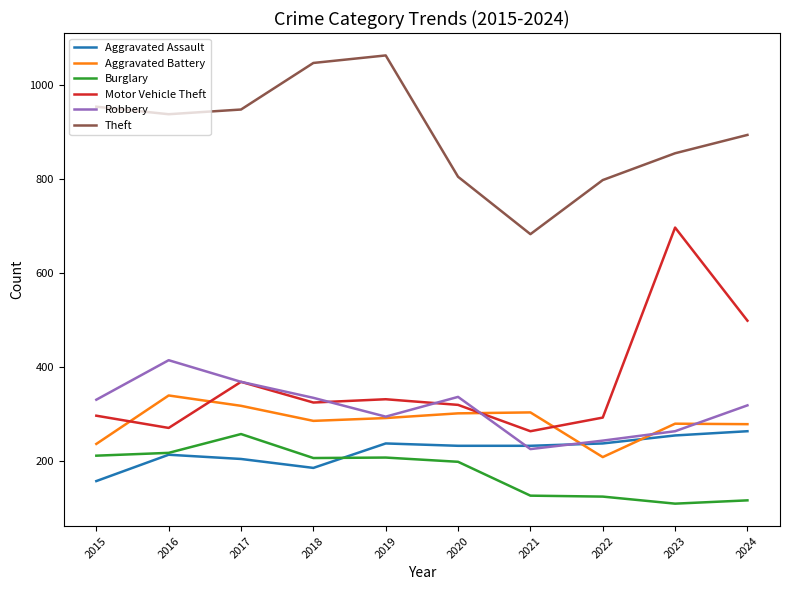

What is the difference between the highest and lowest values at 2023?

745